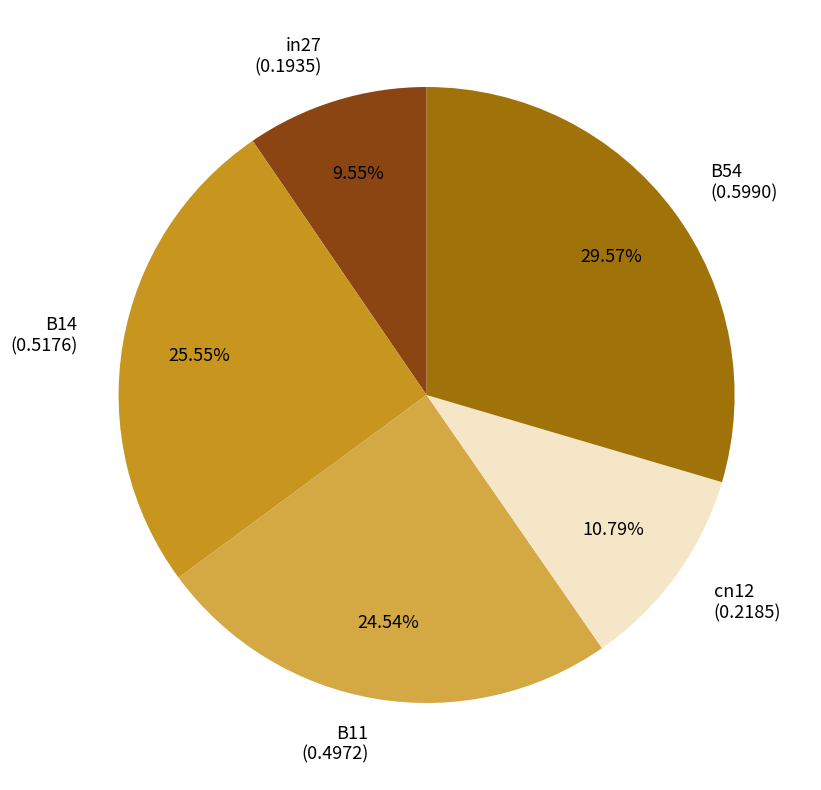

To the nearest percent, what portion does B14 represent?

26%